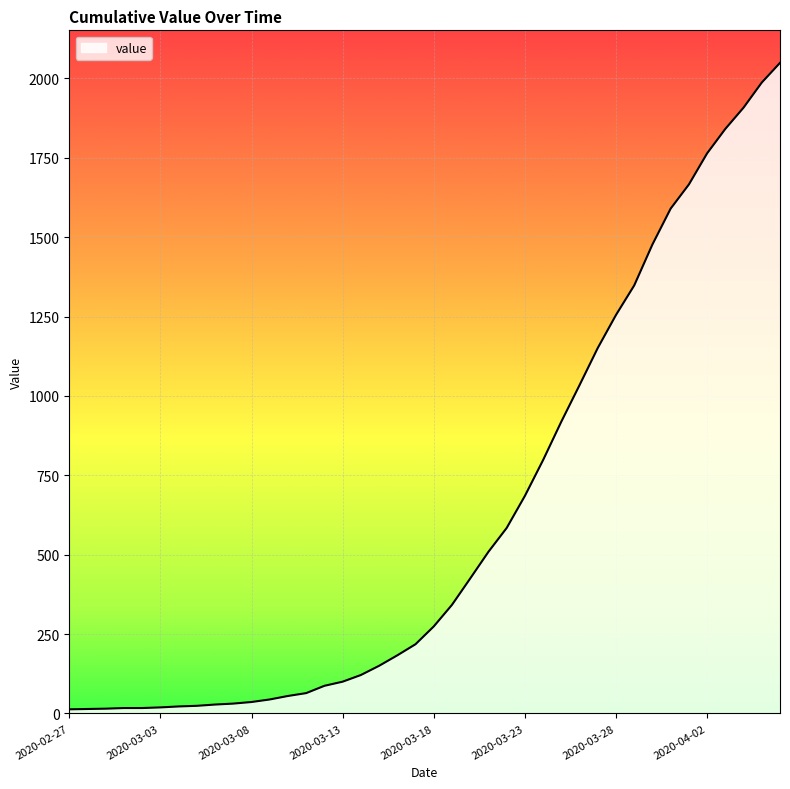

What is the difference between the maximum and minimum values?

2036